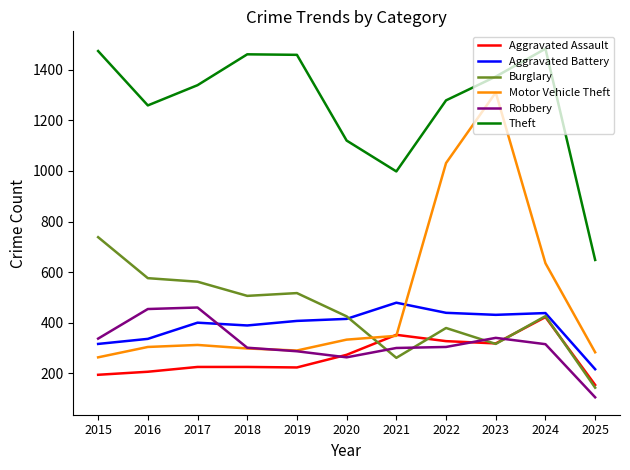

The value of Aggravated Assault at 2016 is 206. True or false?

True